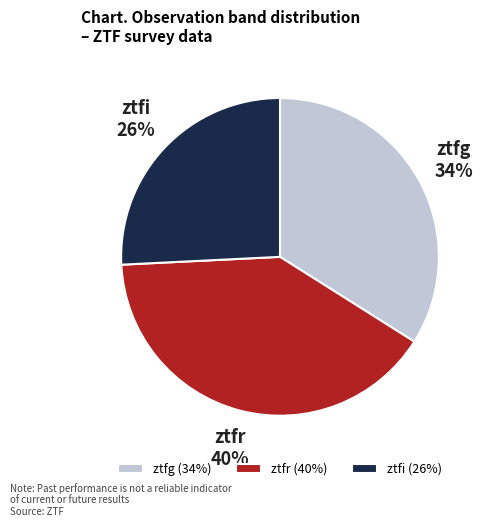

Is it true that ztfg is 34% of the pie?

True